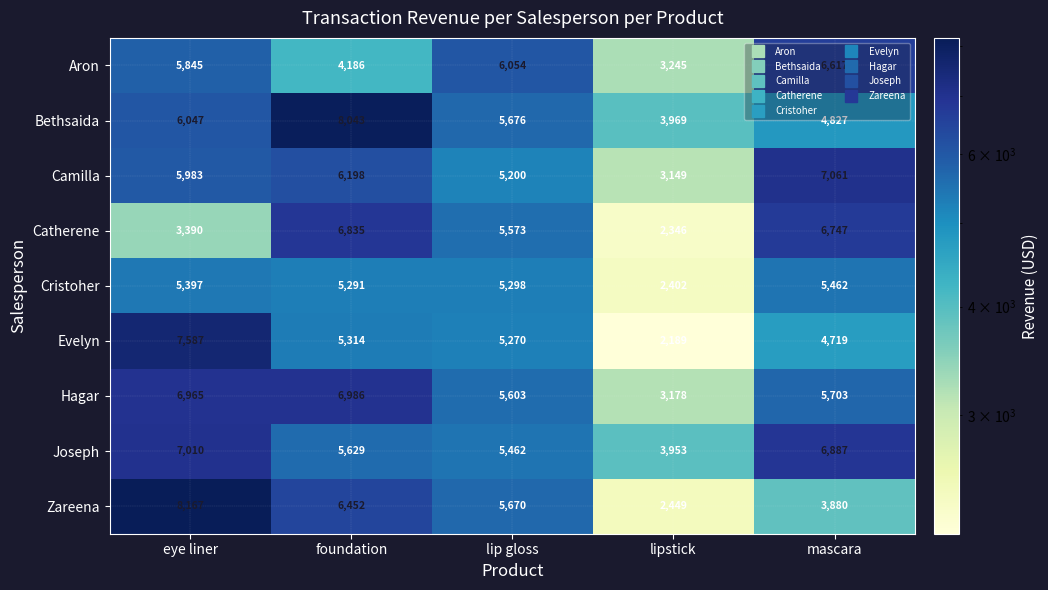

What value does the Aron series have at lipstick?

3245